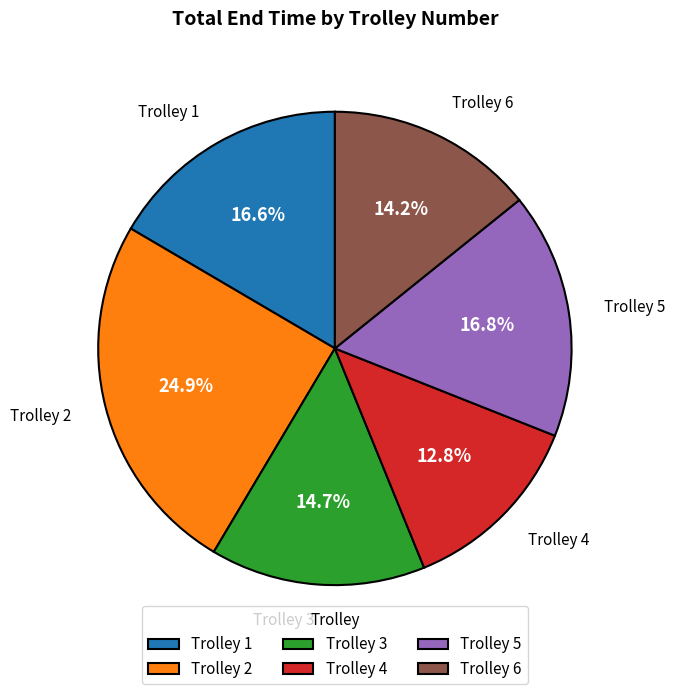

Is there a majority slice in this chart?

No